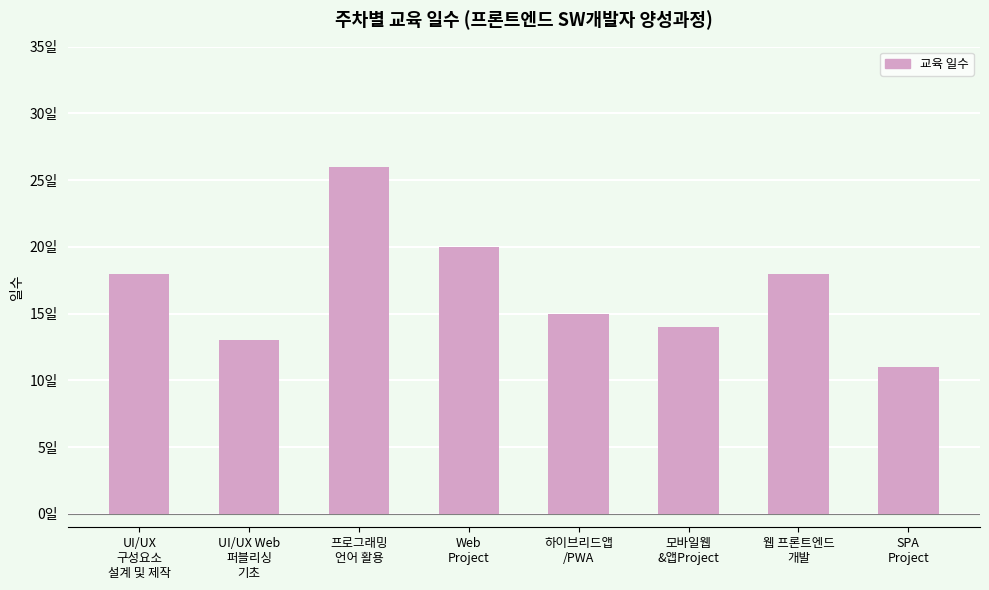

Reading left to right, extract all data points from this chart.

18	13	26	20	15	14	18	11